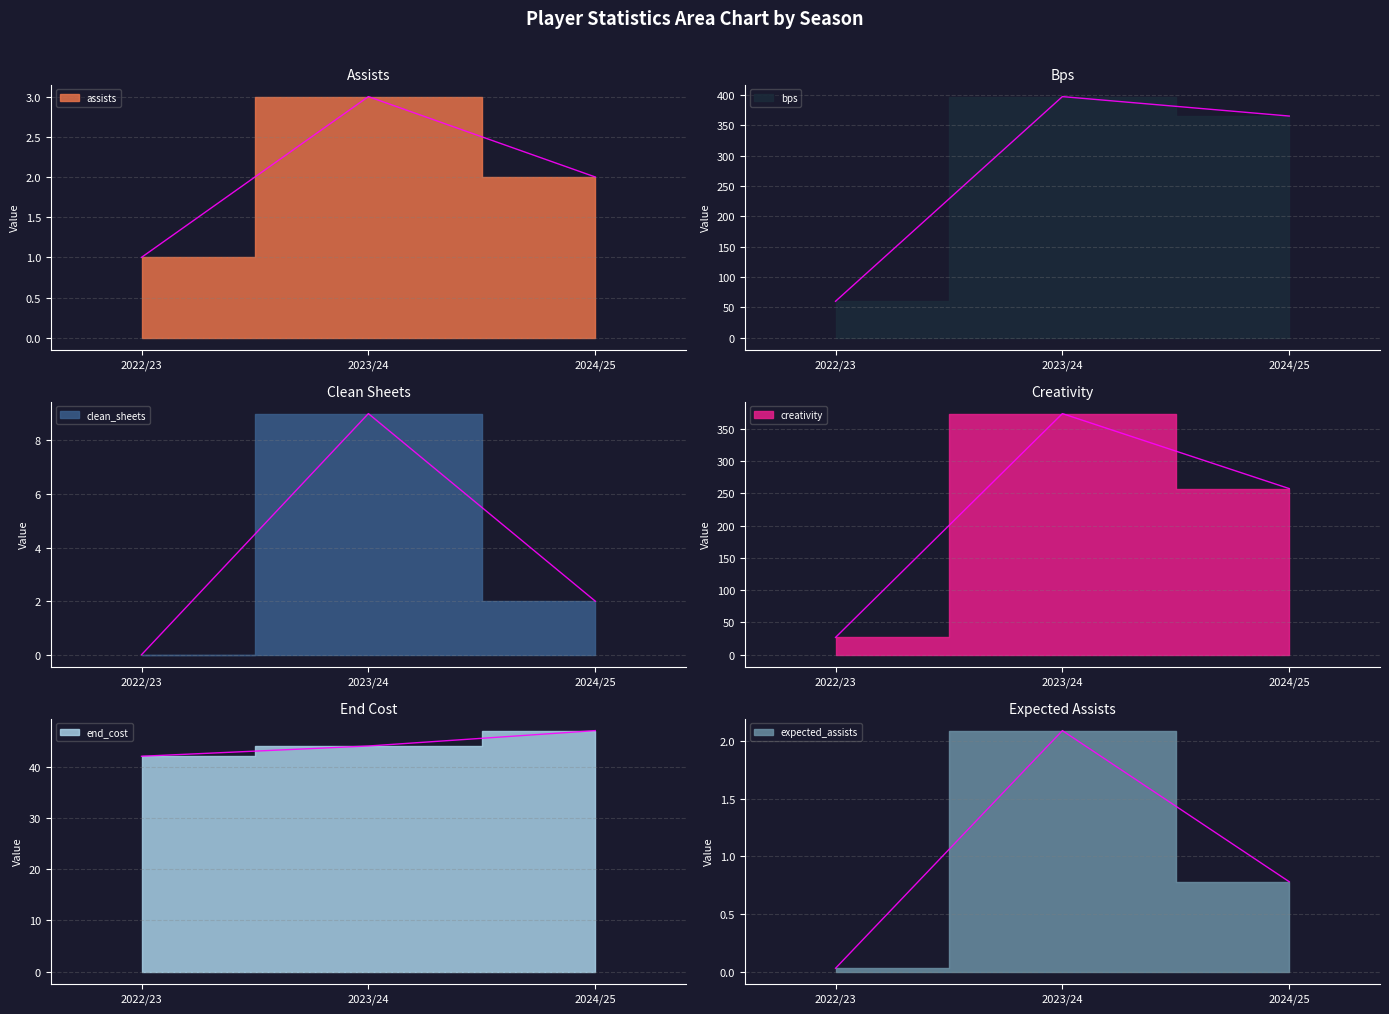

What is the value of the bps point at the 3rd from the left?

365.0